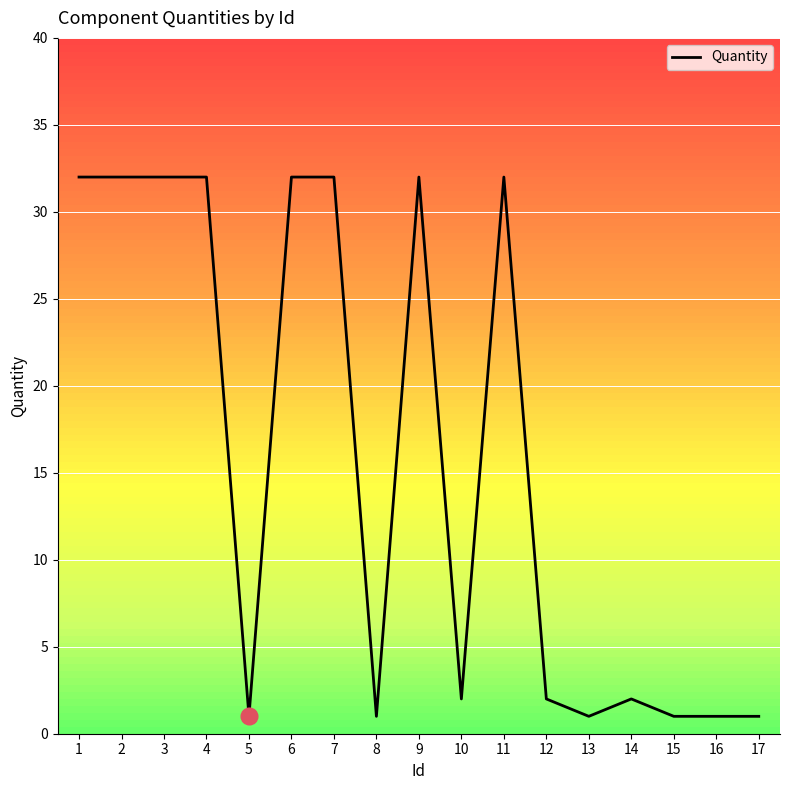

Approximately how many times larger is the value at 2 compared to 6?

1.0